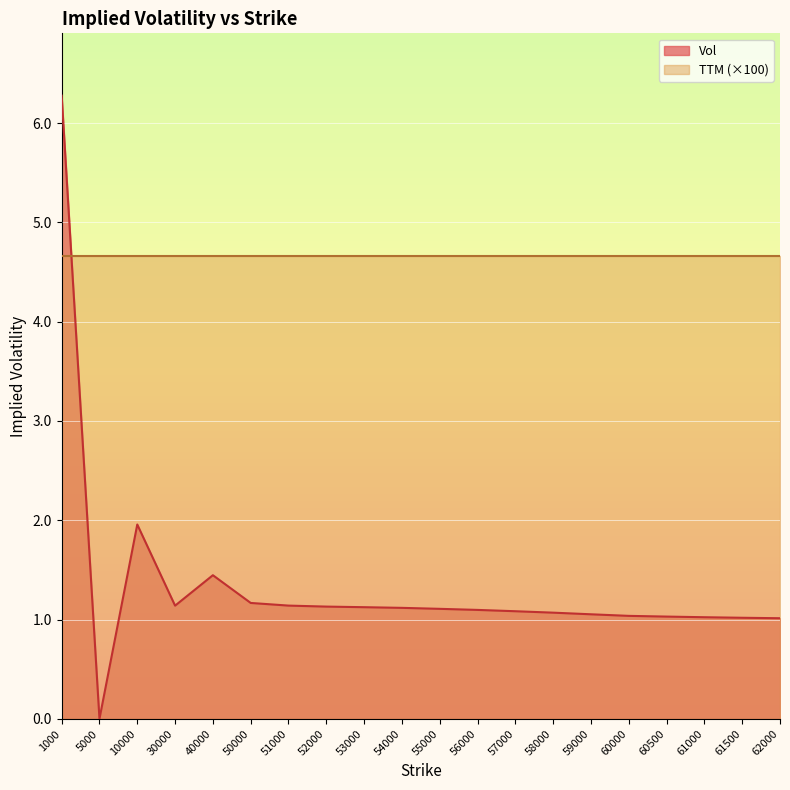

At which label does the data first exceed 1?

1000